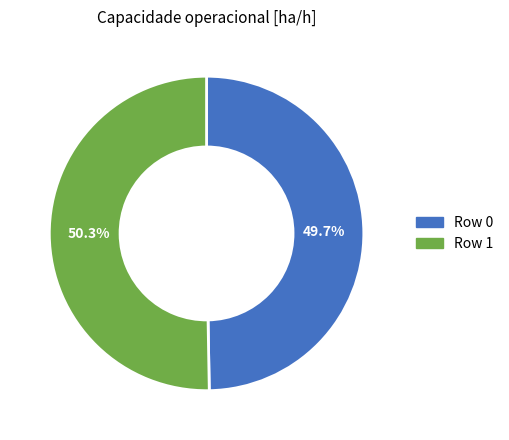

Which slice is the smallest?

Row 0